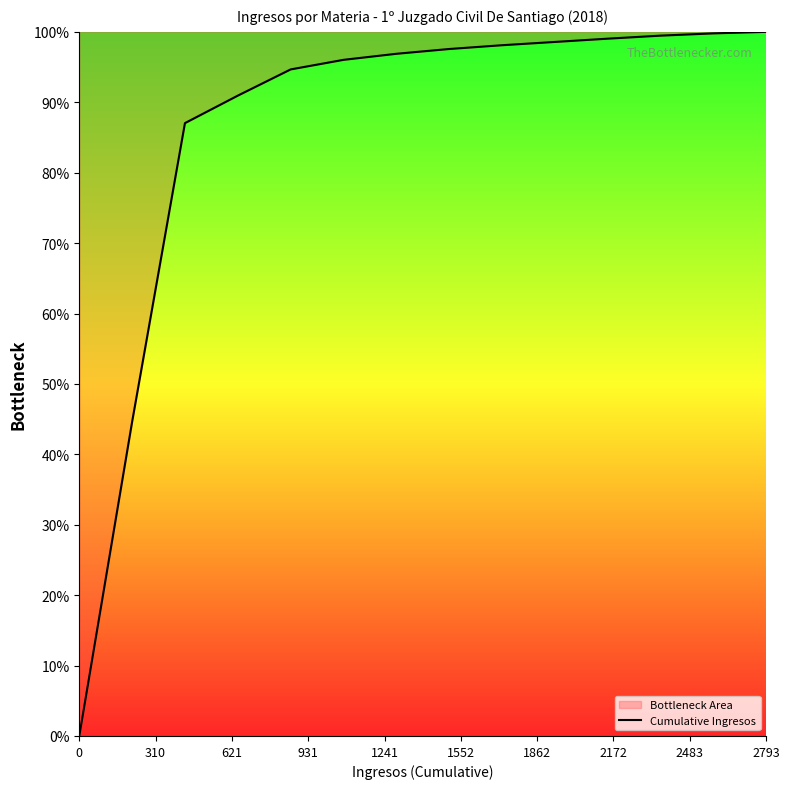

What is the difference between the maximum and minimum values?

100.0